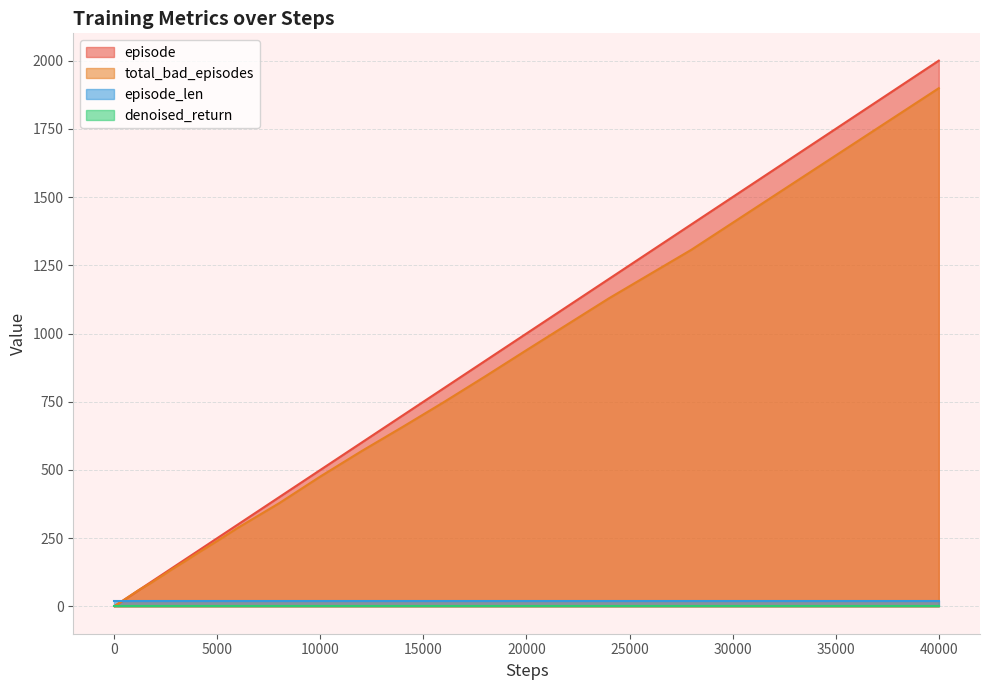

Which category has the highest value across all series?

40000